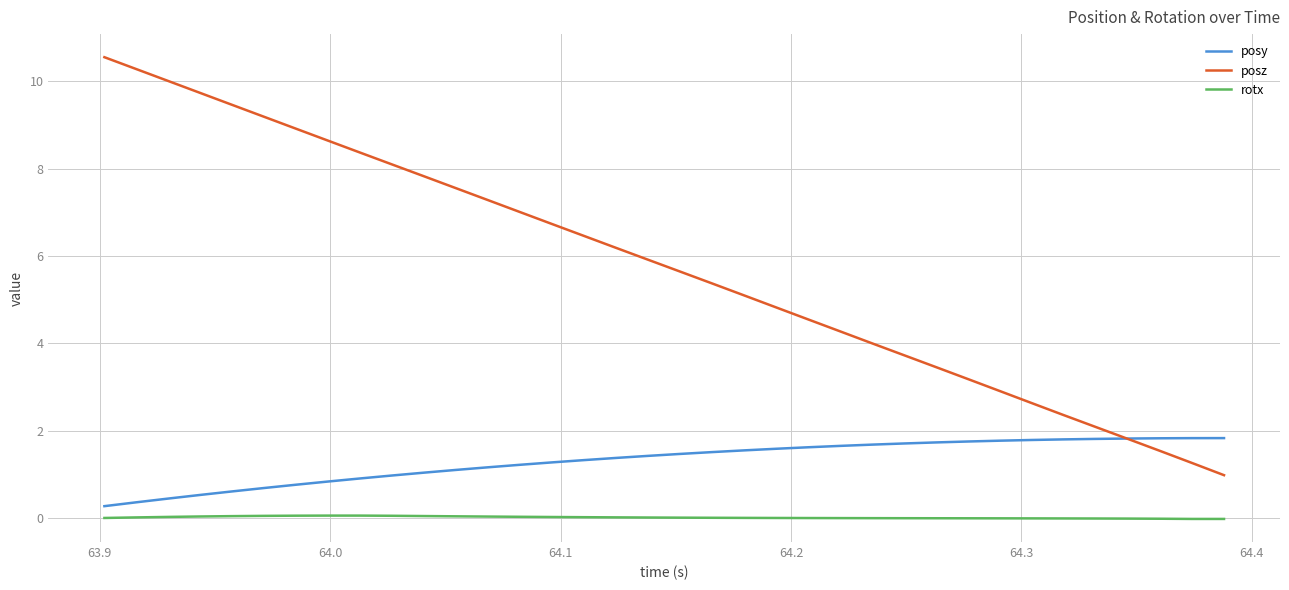

True or false: posy and rotx cross at least once.

False